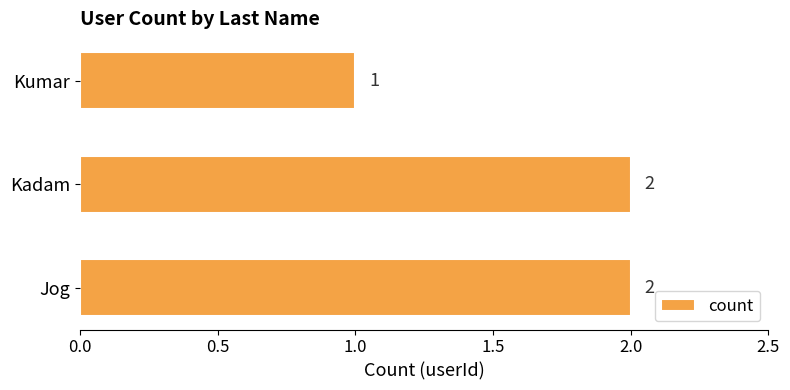

Approximately how many times larger is the value at Kumar compared to Jog?

0.5